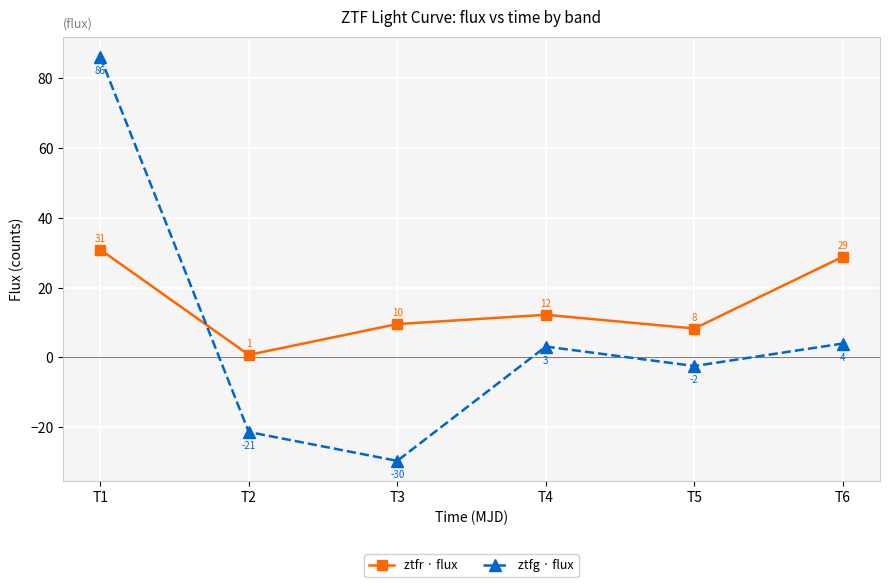

What is the value of the ztfr · flux point at the 5th from the left?

8.3